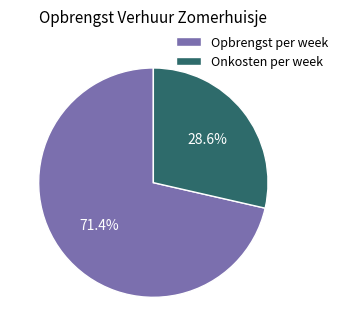

What percentage is the Opbrengst per week slice, to the nearest percent?

71%